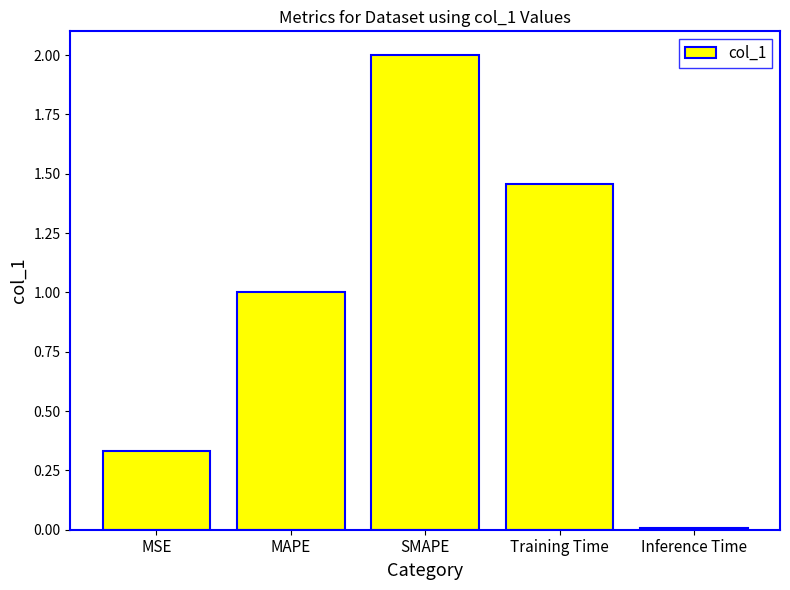

The value at SMAPE is 2.0. True or false?

True